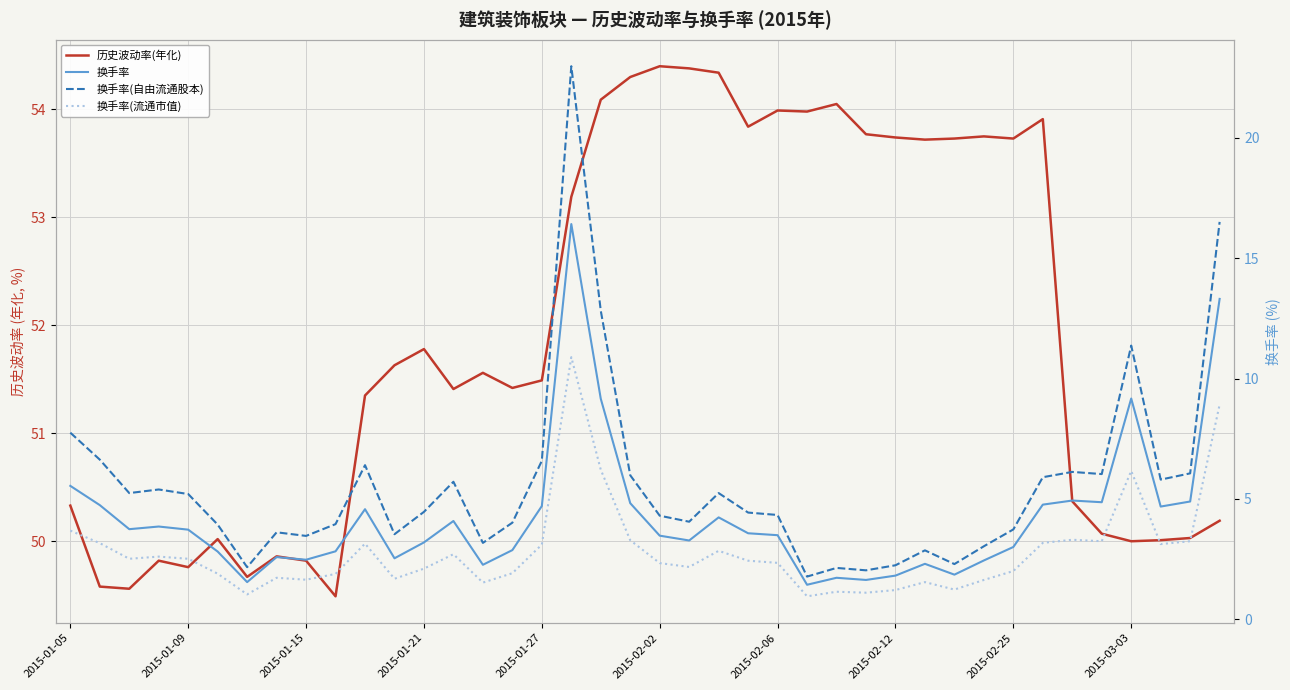

What is the value of the 换手率(流通市值) point at the 13th from the left?

2.1